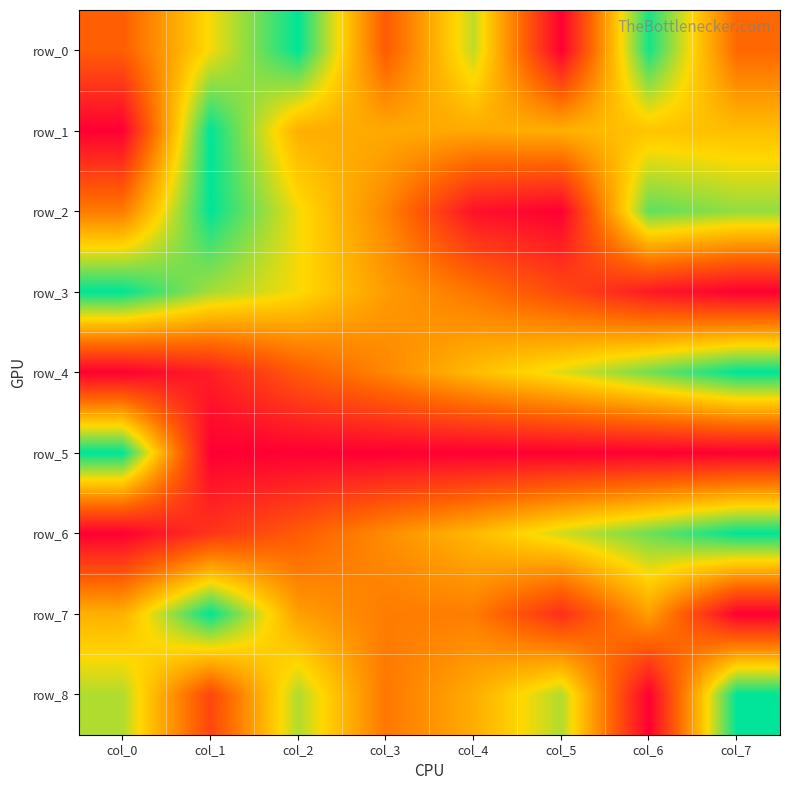

Between col_1 and col_5, which series saw the biggest shift?

row_2